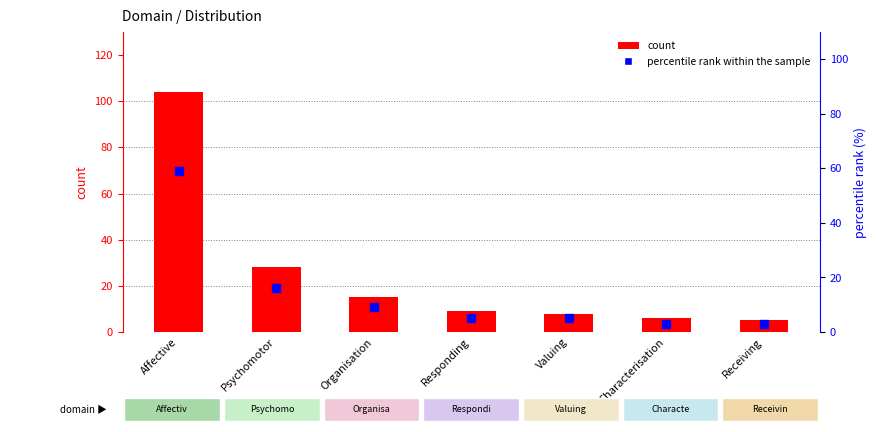

At how many categories does at least one series exceed 60?

1